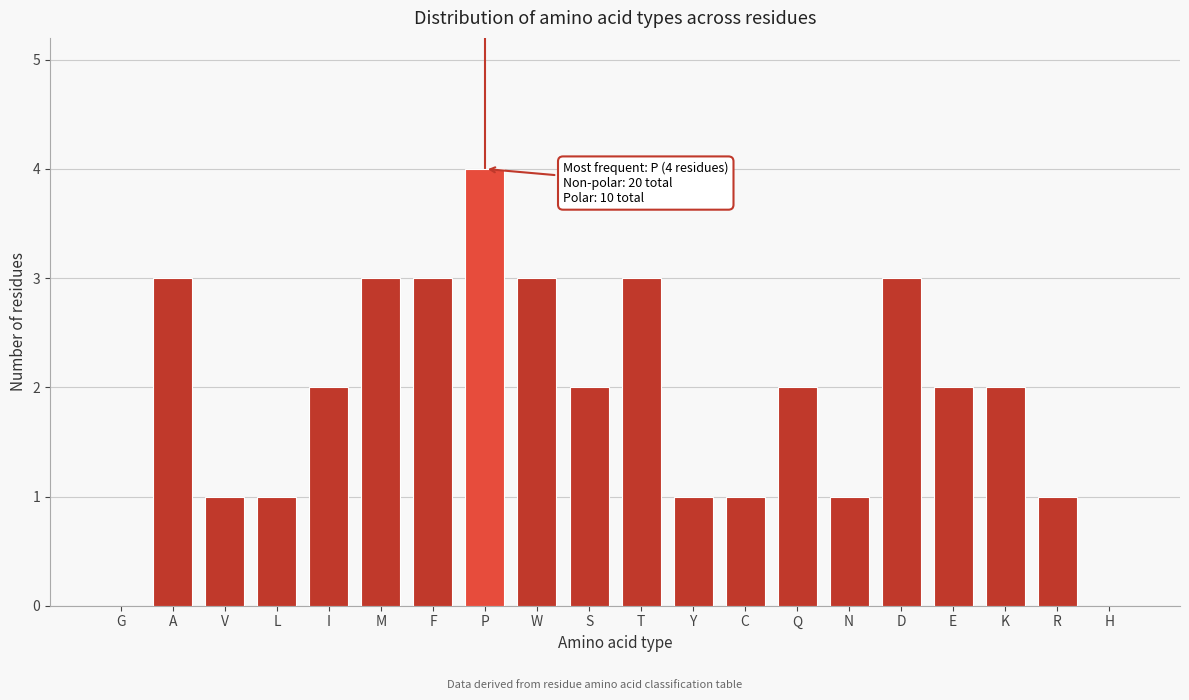

Reading left to right, extract all data points from this chart.

G=0	A=3	V=1	L=1	I=2	M=3	F=3	P=4	W=3	S=2	T=3	Y=1	C=1	Q=2	N=1	D=3	E=2	K=2	R=1	H=0